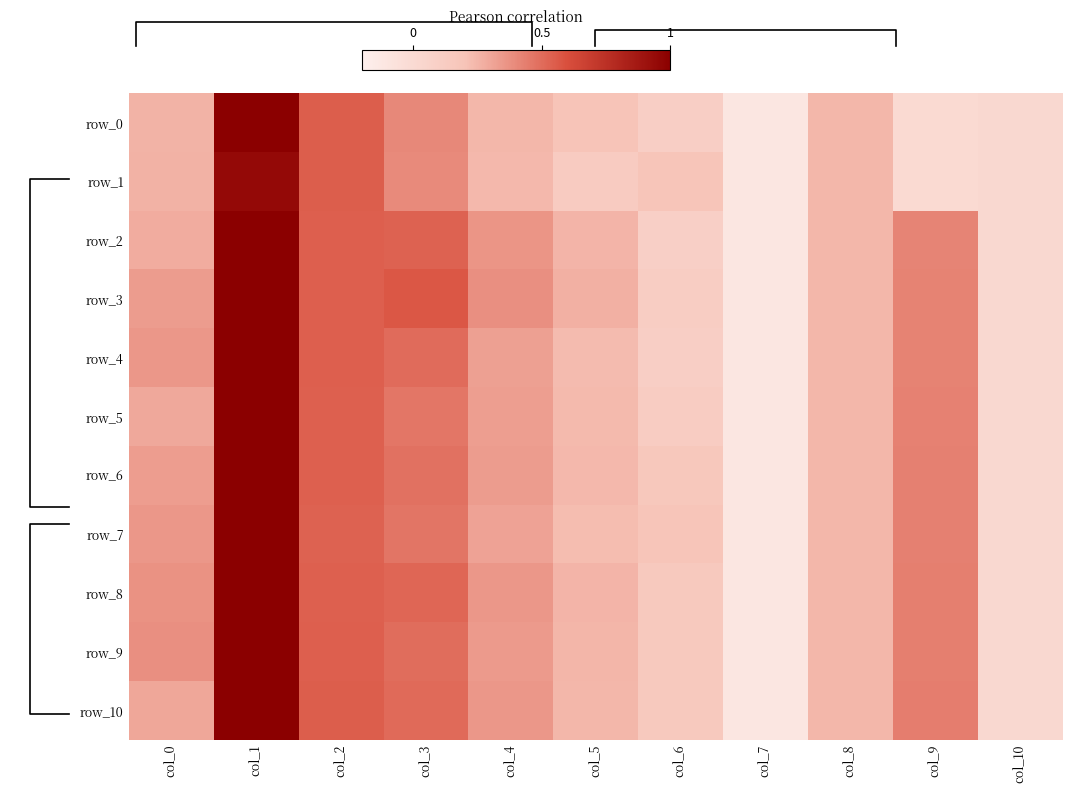

Reading left to right, list all the values displayed in this chart.

row_0: 0.3	1.0	0.5	0.4	0.2	0.2	0.1	-0.1	0.2	0.0	0.0
row_1: 0.3	1.0	0.5	0.4	0.2	0.1	0.2	-0.1	0.2	0.0	0.0
row_2: 0.3	1.0	0.5	0.5	0.4	0.2	0.1	-0.1	0.2	0.4	0.0
row_3: 0.3	1.0	0.5	0.6	0.4	0.3	0.1	-0.1	0.2	0.4	0.0
row_4: 0.4	1.0	0.5	0.5	0.3	0.2	0.1	-0.1	0.2	0.4	0.0
row_5: 0.3	1.0	0.5	0.5	0.3	0.2	0.1	-0.1	0.2	0.4	0.0
row_6: 0.3	1.0	0.5	0.5	0.3	0.2	0.2	-0.1	0.2	0.4	0.0
row_7: 0.4	1.0	0.5	0.5	0.3	0.2	0.2	-0.1	0.2	0.4	0.0
row_8: 0.4	1.0	0.5	0.5	0.3	0.2	0.2	-0.1	0.2	0.4	0.0
row_9: 0.4	1.0	0.5	0.5	0.3	0.2	0.2	-0.1	0.2	0.4	0.0
row_10: 0.3	1.0	0.5	0.5	0.3	0.2	0.2	-0.1	0.2	0.4	0.0